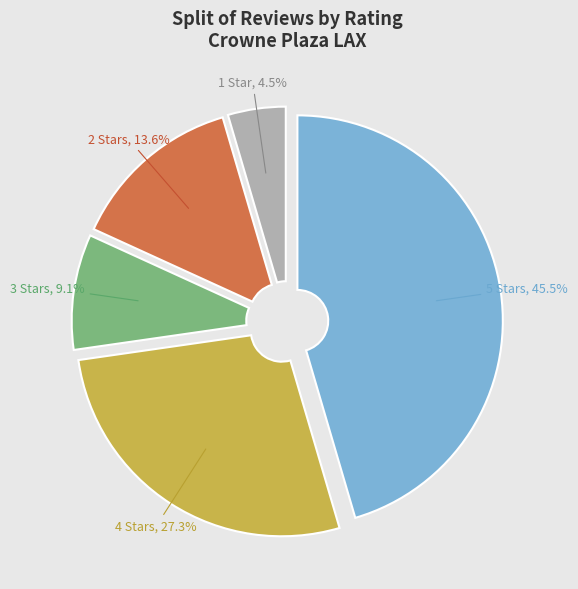

Which category has the biggest portion of the pie?

5 Stars